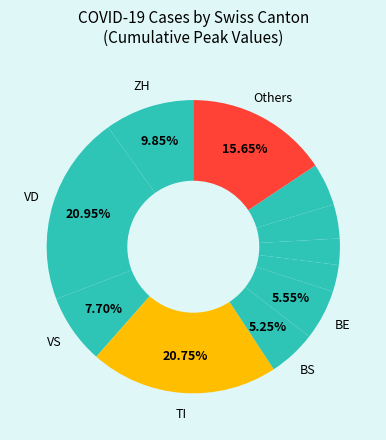

How many slices are in this pie chart?

11